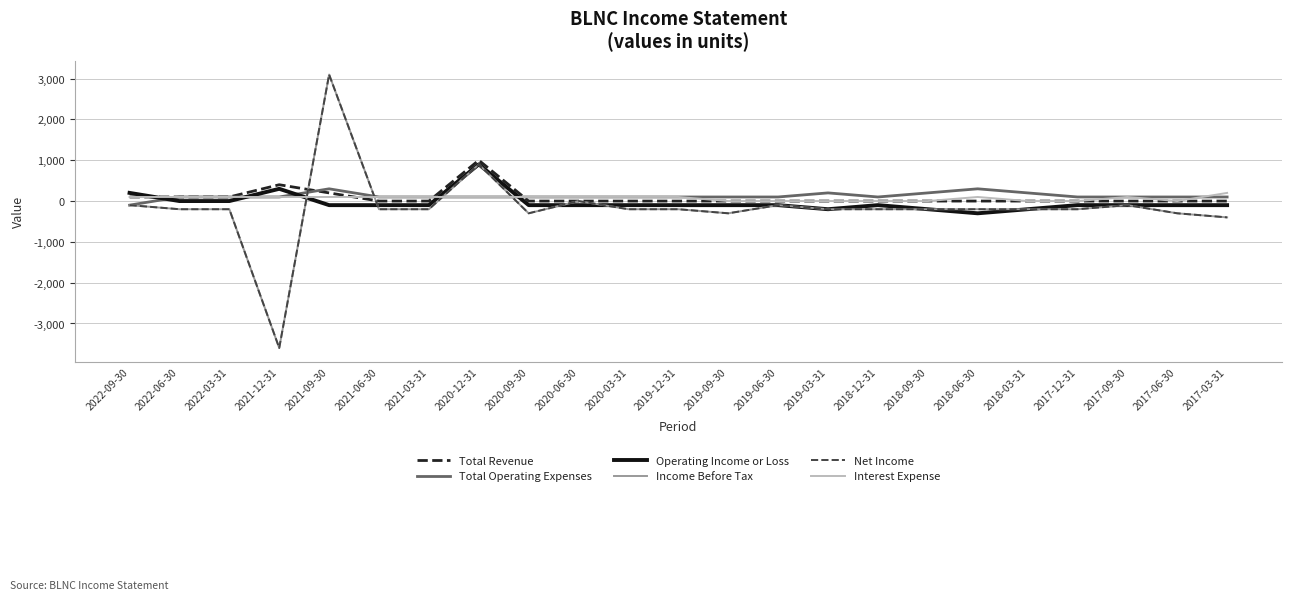

Does the chart have visible grid lines?

Yes